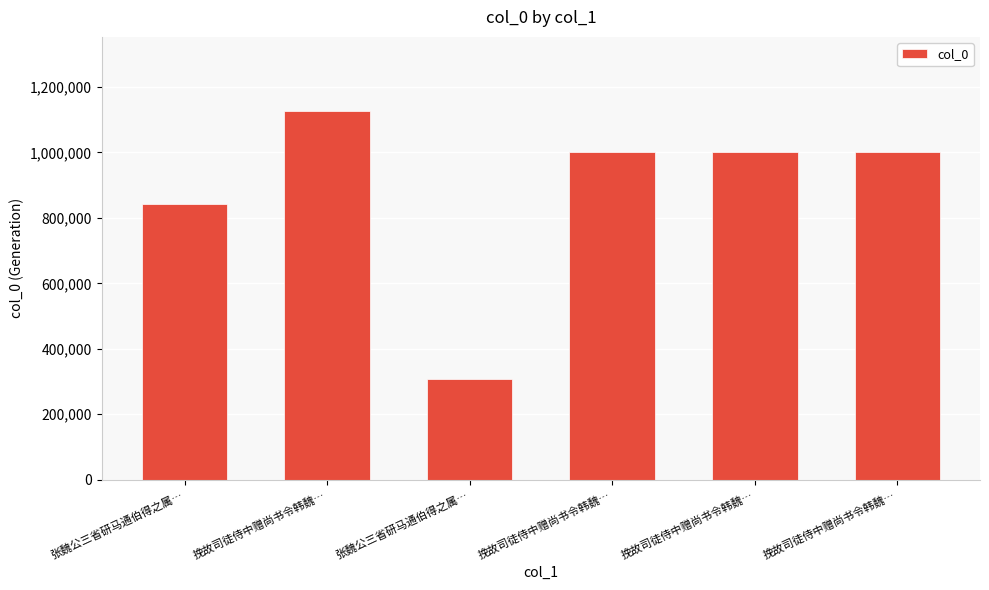

The chart shows a value of 1967843 at 挽故司徒侍中赠尚书令韩魏…. True or false?

False